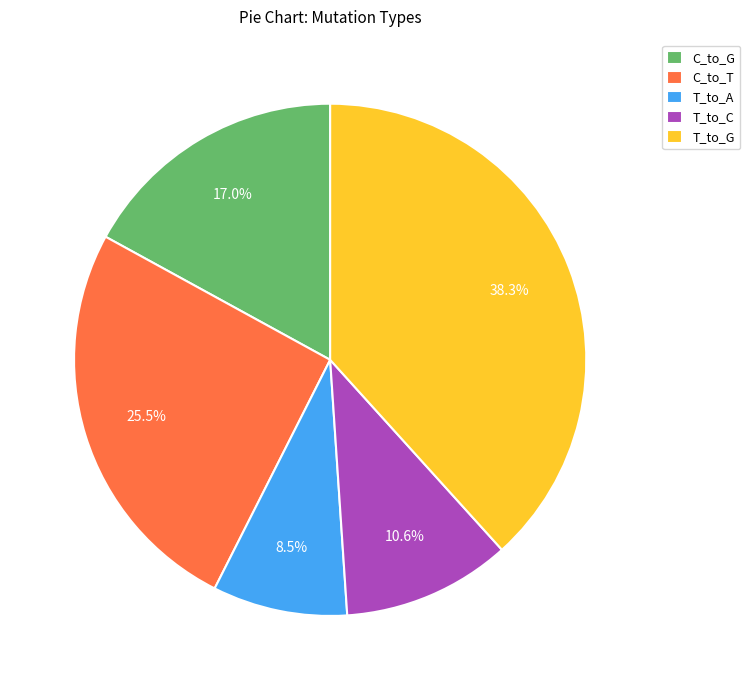

What percentage is the T_to_C slice, to the nearest percent?

11%